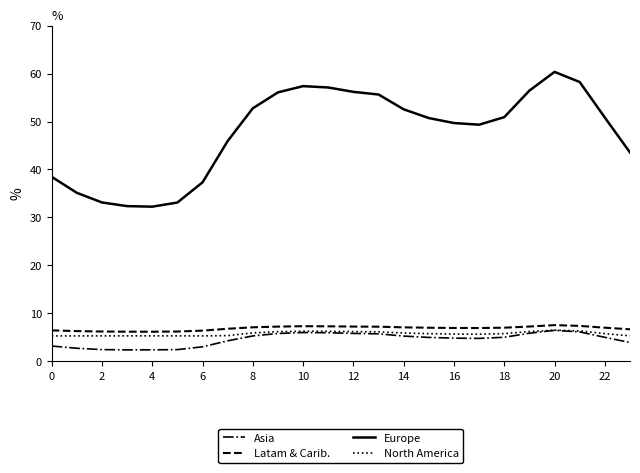

In Europe, how many points are lower than both neighbors (excluding endpoints)?

2